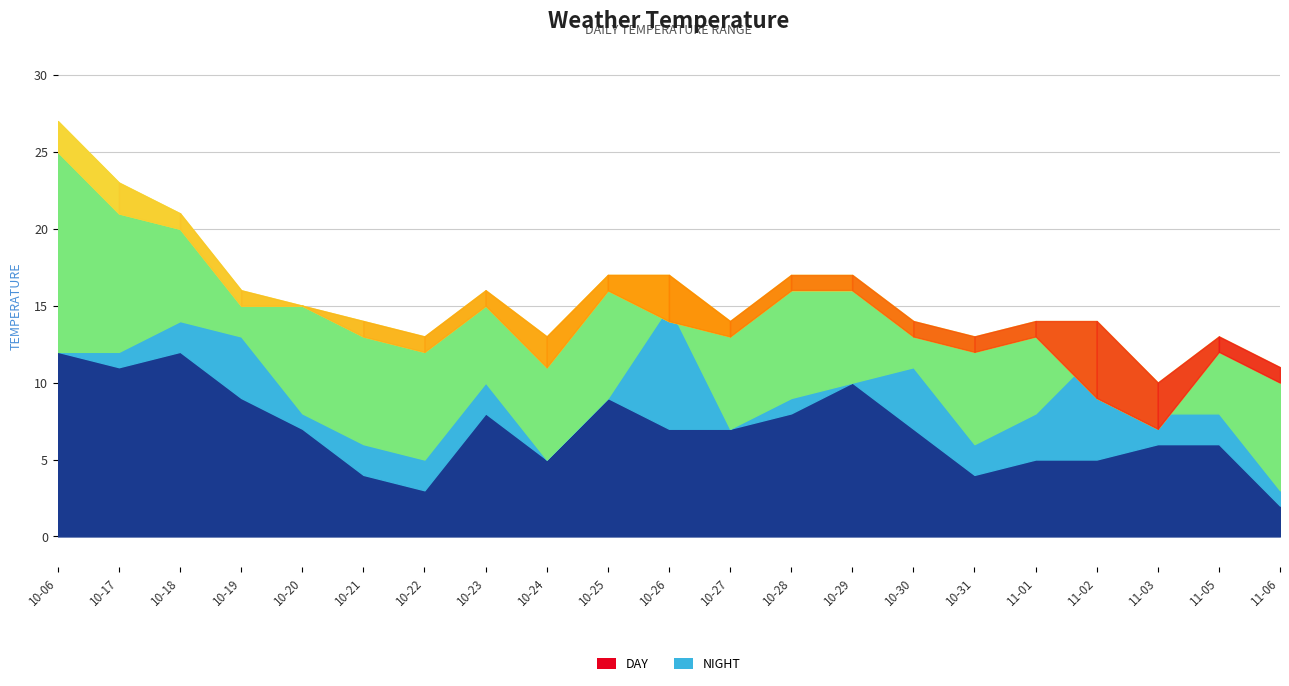

What is the value of the temp_12 point at the 7th from the left?

12